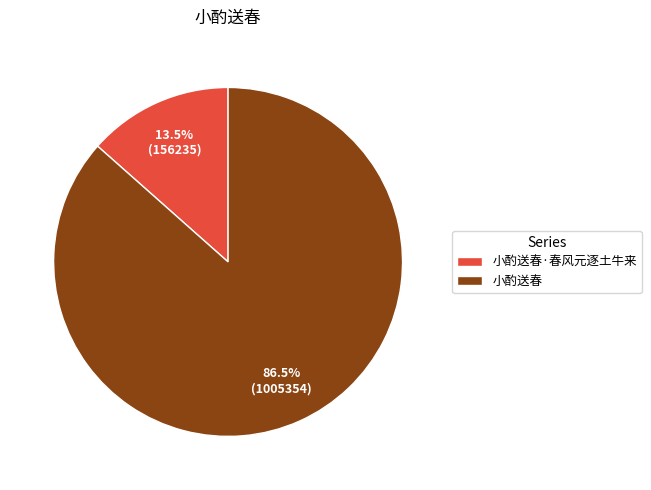

How many slices are in this pie chart?

2